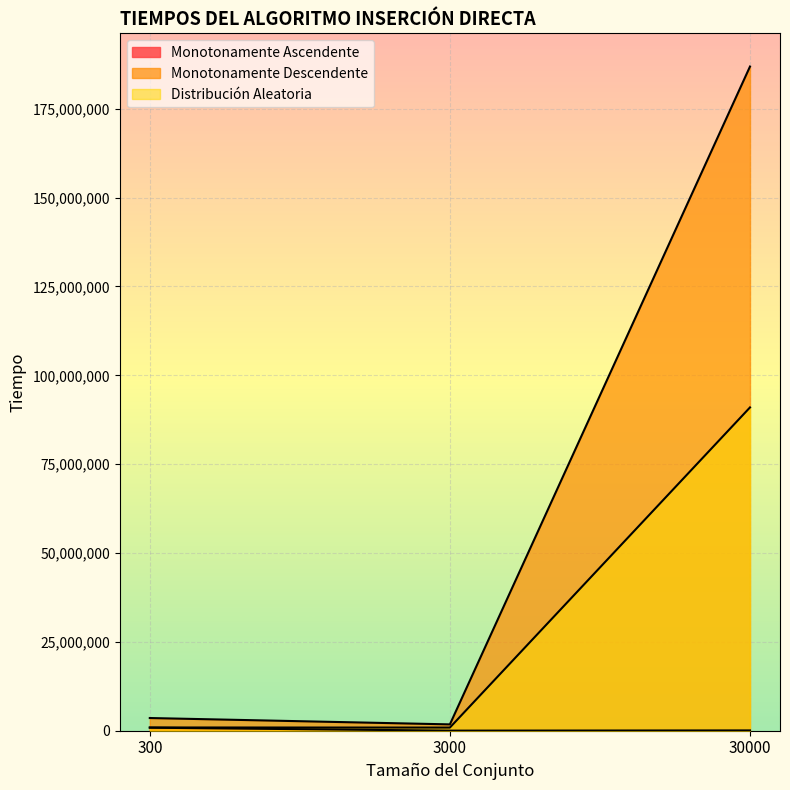

At which category does the chart reach its minimum across all series?

3000